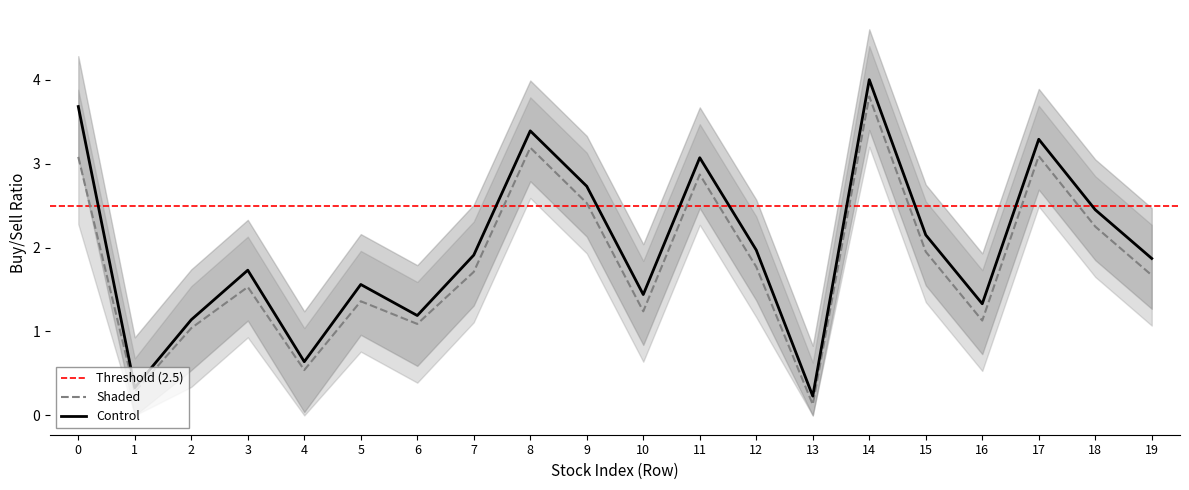

Reading left to right, extract all data points from this chart.

Control: 3.7	0.3	1.1	1.7	0.6	1.6	1.2	1.9	3.4	2.7	1.4	3.1	2.0	0.2	4.0	2.1	1.3	3.3	2.5	1.9
Shaded: 3.1	0.3	1.0	1.5	0.5	1.4	1.1	1.7	3.2	2.5	1.2	2.9	1.8	0.1	3.8	1.9	1.1	3.1	2.2	1.7
Control_upper: 4.3	0.9	1.7	2.3	1.2	2.2	1.8	2.5	4.0	3.3	2.0	3.7	2.6	0.8	4.6	2.8	1.9	3.9	3.0	2.5
Control_lower: 3.1	0.0	0.5	1.1	0.0	1.0	0.6	1.3	2.8	2.1	0.8	2.5	1.4	0.0	3.4	1.6	0.7	2.7	1.9	1.3
Shaded_upper: 3.9	0.7	1.5	2.1	1.0	2.0	1.6	2.3	3.8	3.1	1.8	3.5	2.4	0.6	4.4	2.5	1.7	3.7	2.9	2.3
Shaded_lower: 2.3	0.0	0.3	0.9	0.0	0.8	0.4	1.1	2.6	1.9	0.6	2.3	1.2	0.0	3.2	1.4	0.5	2.5	1.6	1.1